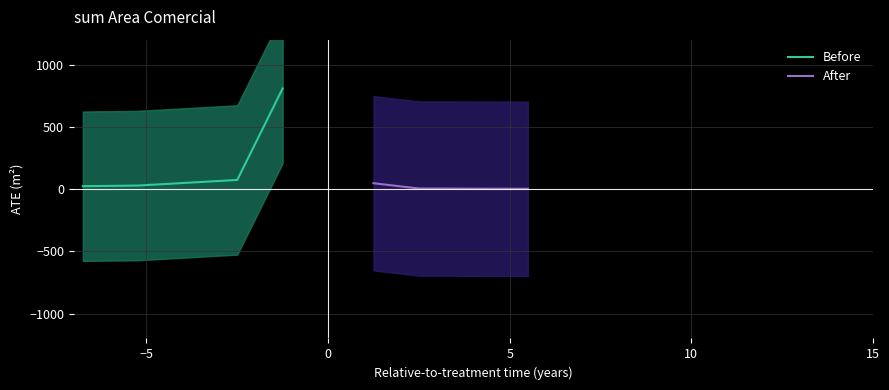

True or false: Before has more than 1 points higher than both neighbors.

False